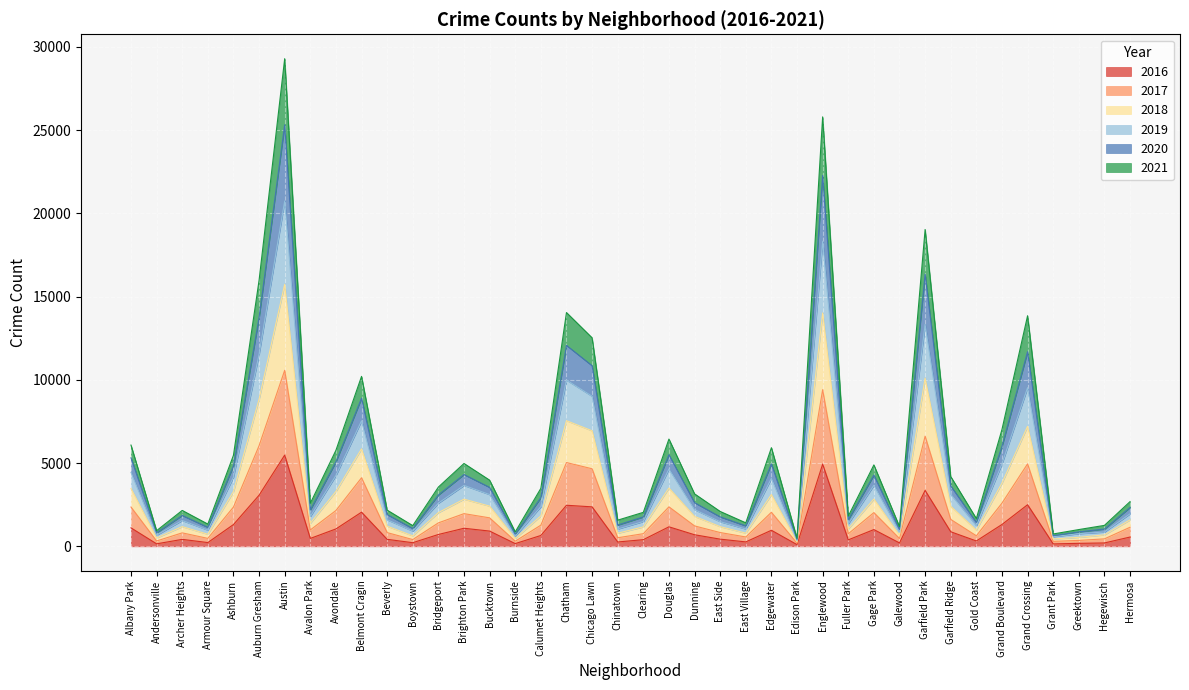

In 2021, how many points are higher than both neighbors (excluding endpoints)?

11